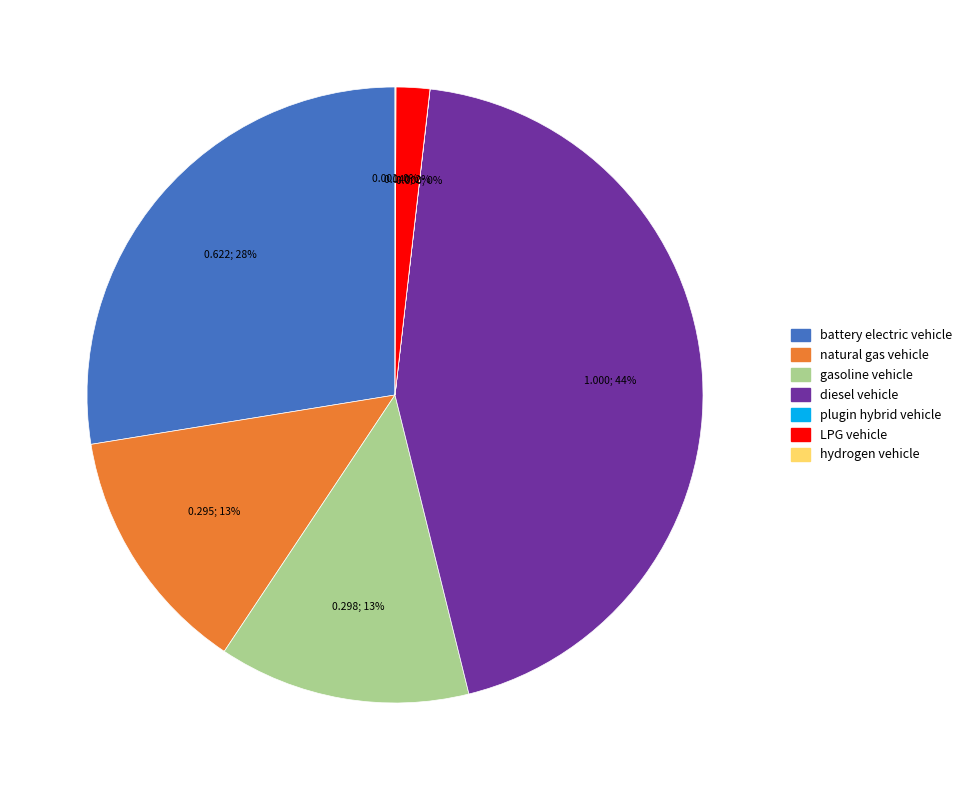

Which slice is the largest?

diesel vehicle